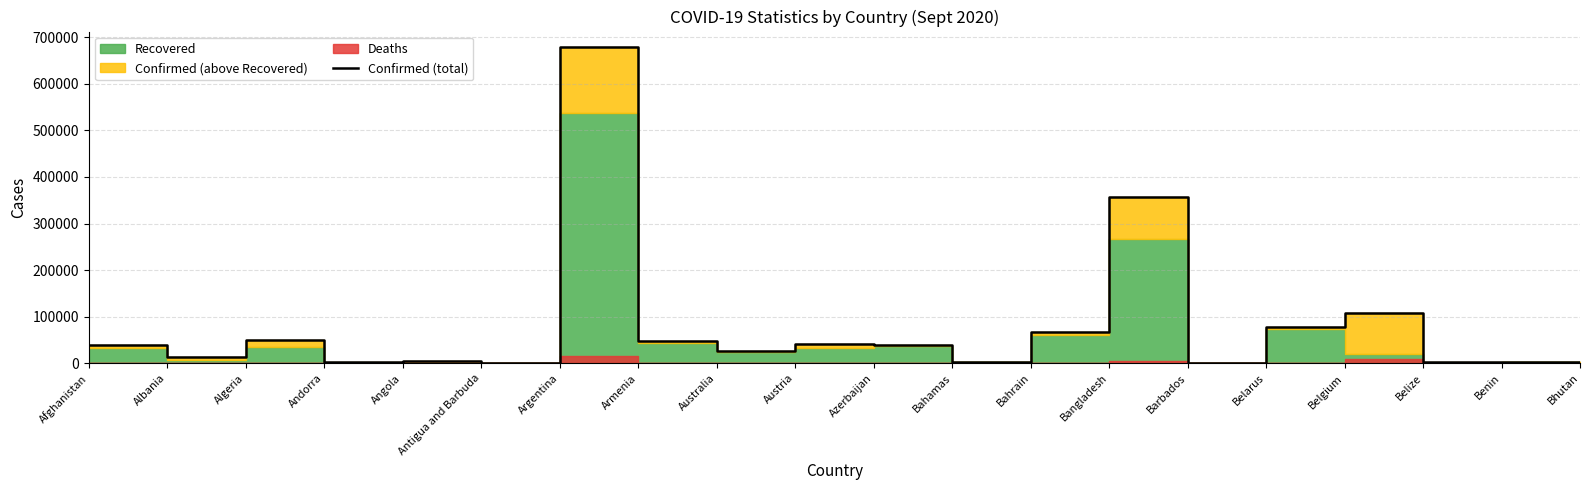

Where is the first local minimum?

Albania